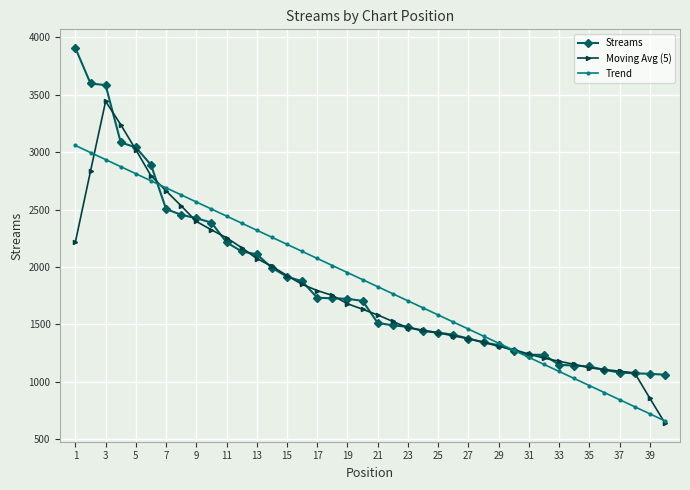

What is the value of the Moving Avg (5) point at the 2nd from the left?

2834.2